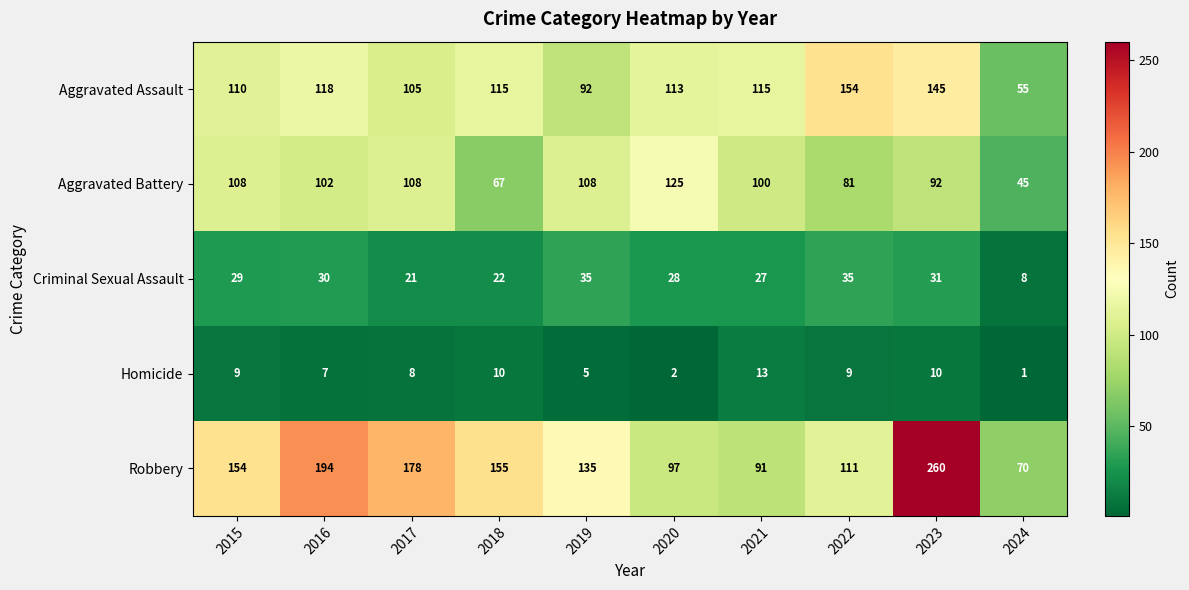

Which series has the largest total across all categories?

Robbery